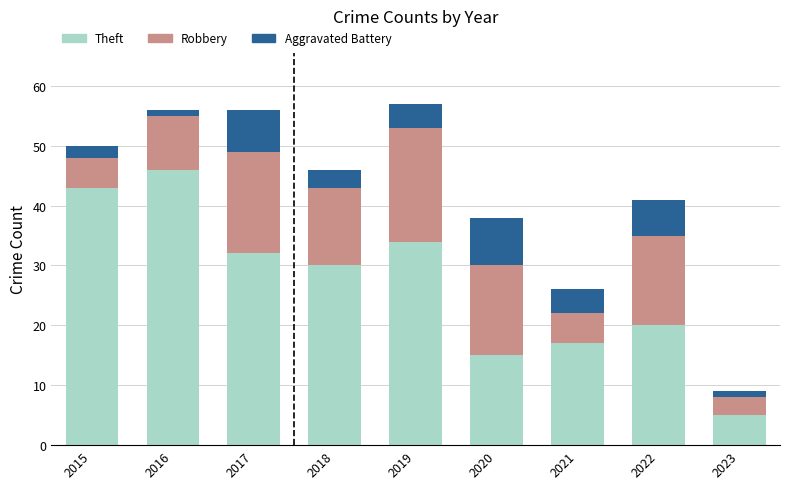

What is the difference between the second highest and second lowest values in the Theft series?

28